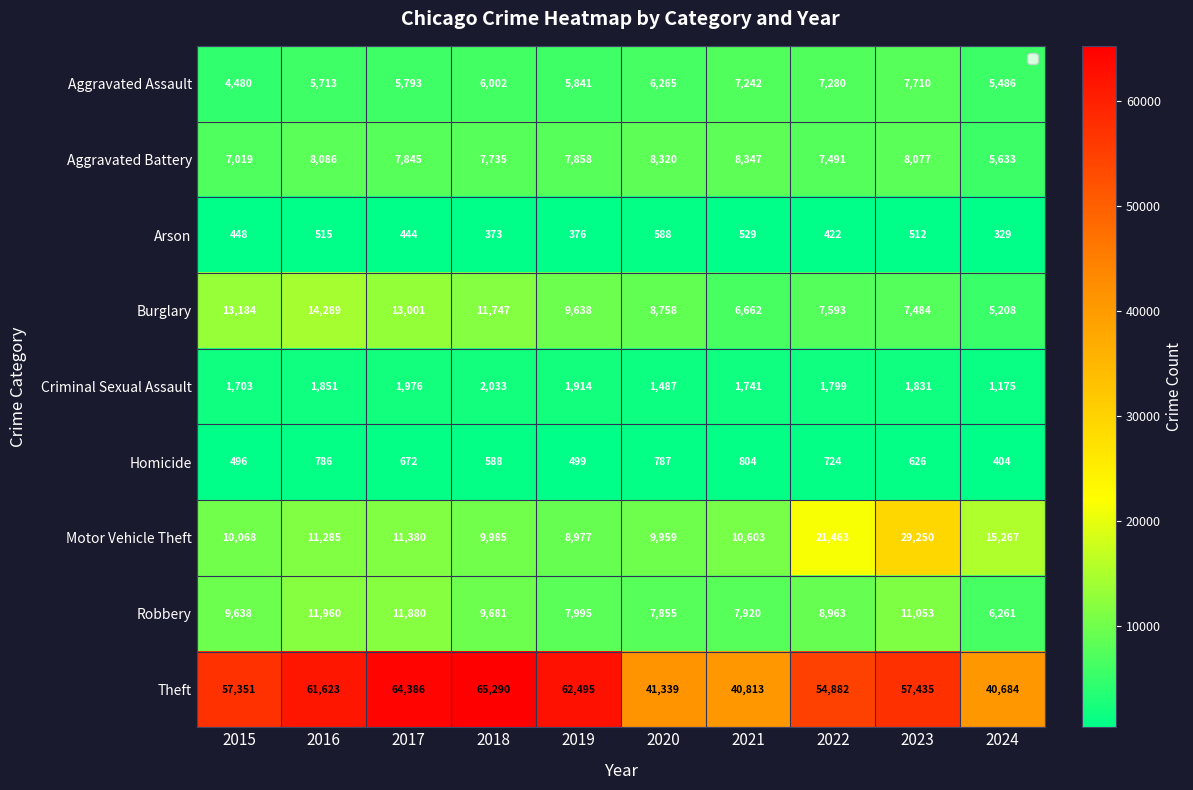

What is the sum of all Aggravated Battery values?

76411